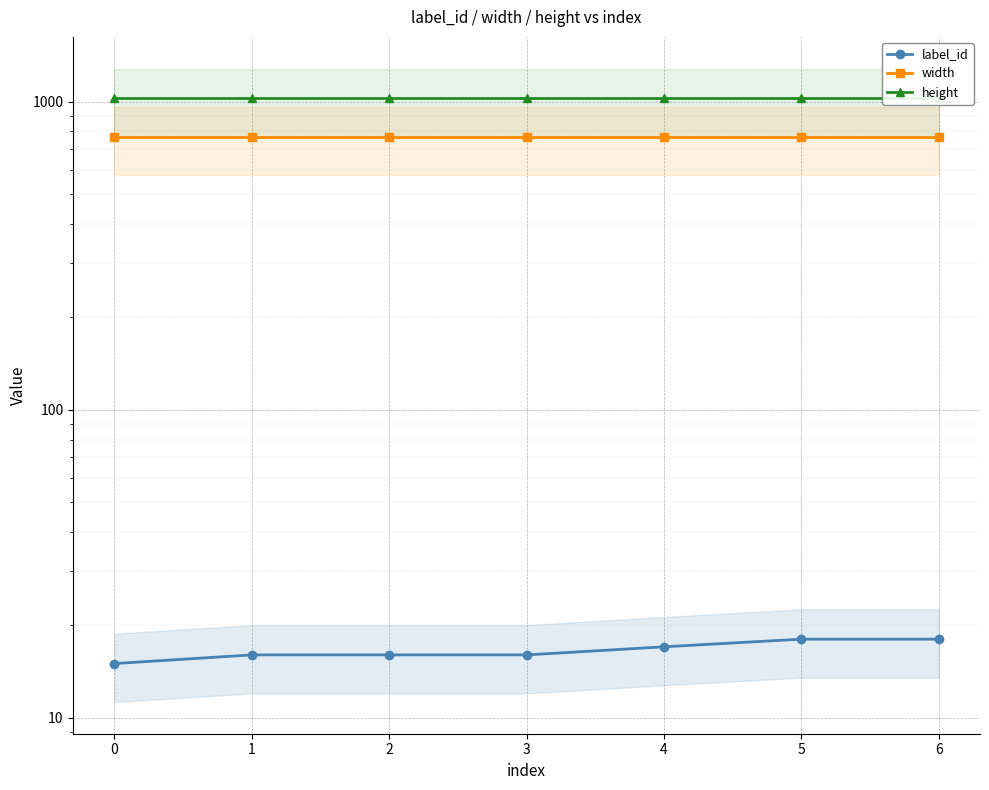

Is it true that label_id equals 24 at 4?

False